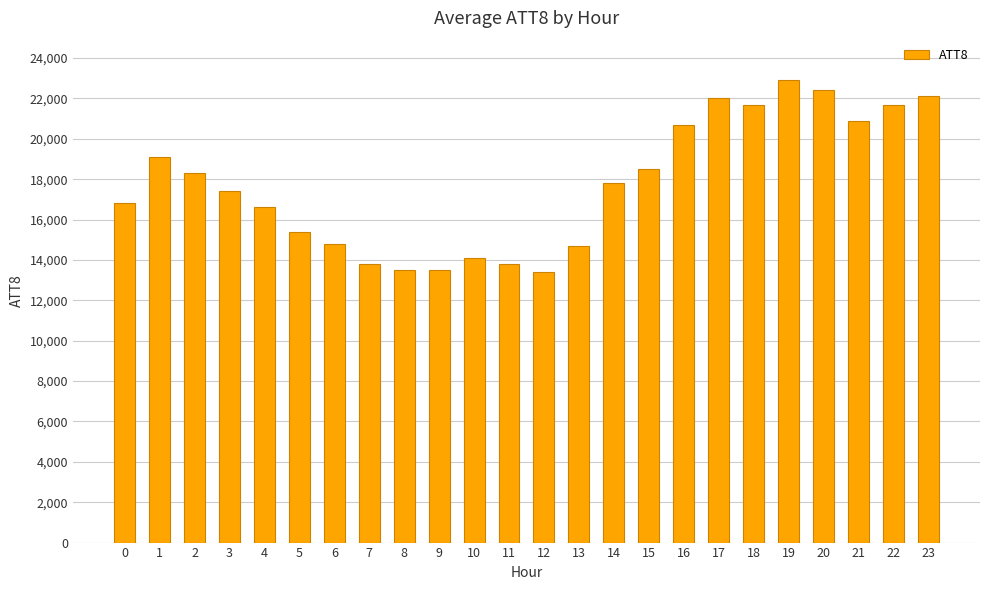

At which label does the data first exceed 17800?

1